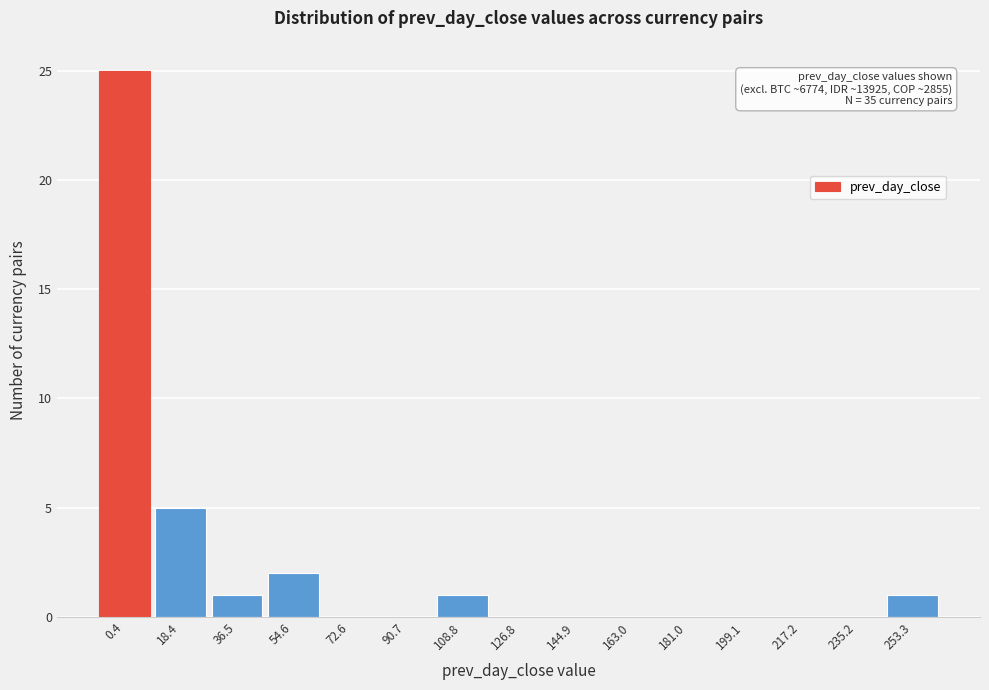

Reading left to right, list all the values displayed in this chart.

0.4=25	18.4=5	36.5=1	54.6=2	72.6=0	90.7=0	108.8=1	126.8=0	144.9=0	163.0=0	181.0=0	199.1=0	217.2=0	235.2=0	253.3=1